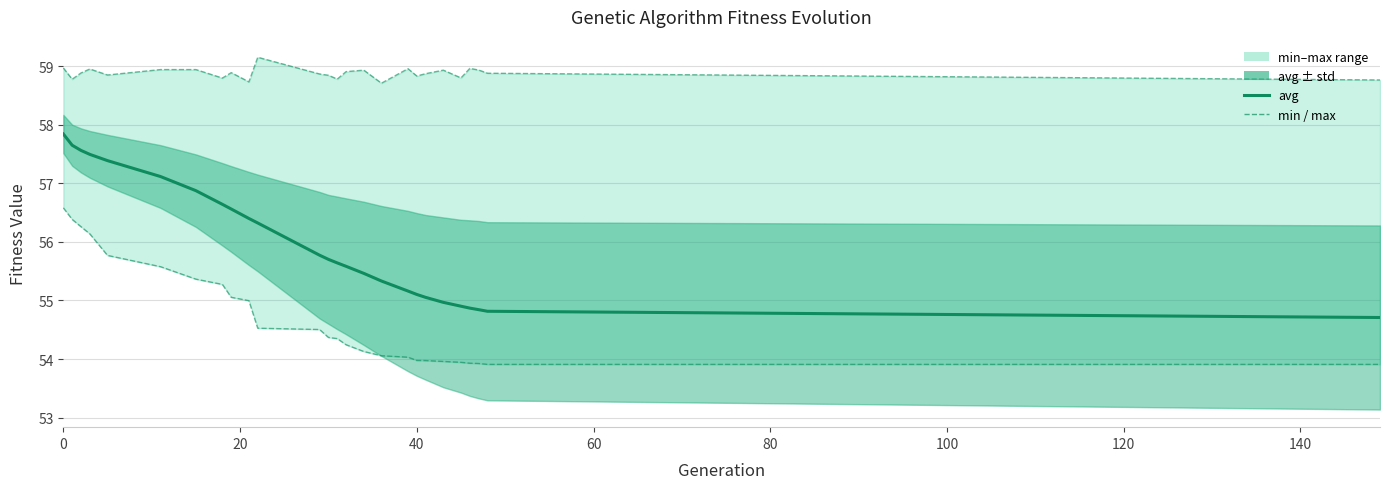

True or false: min has a value of 35.8 at 22.

False